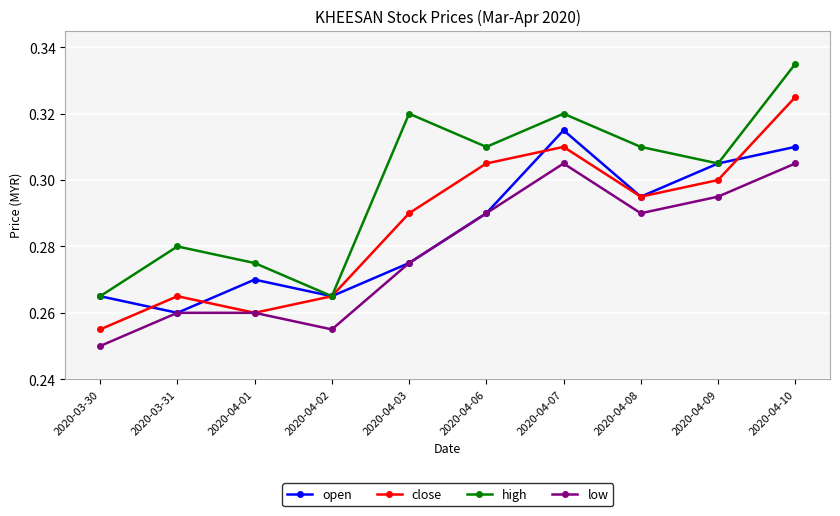

Rank the series by their maximum value, from highest to lowest.

high, close, open, low